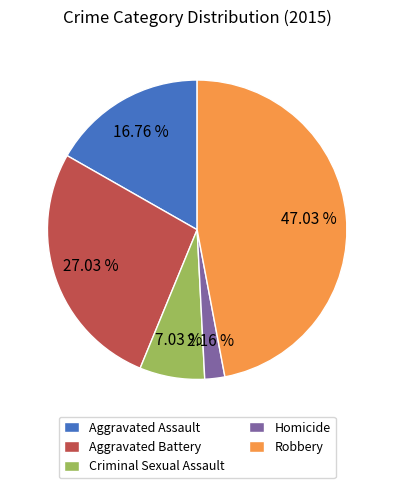

What is the smallest slice in the pie chart?

Homicide